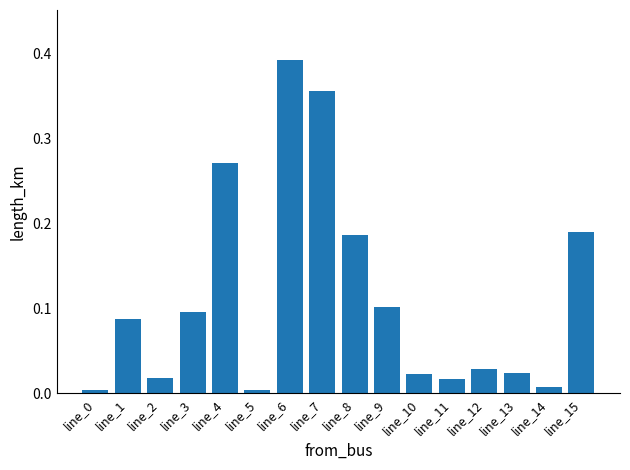

True or false: the data shows 0.1 at line_15.

False